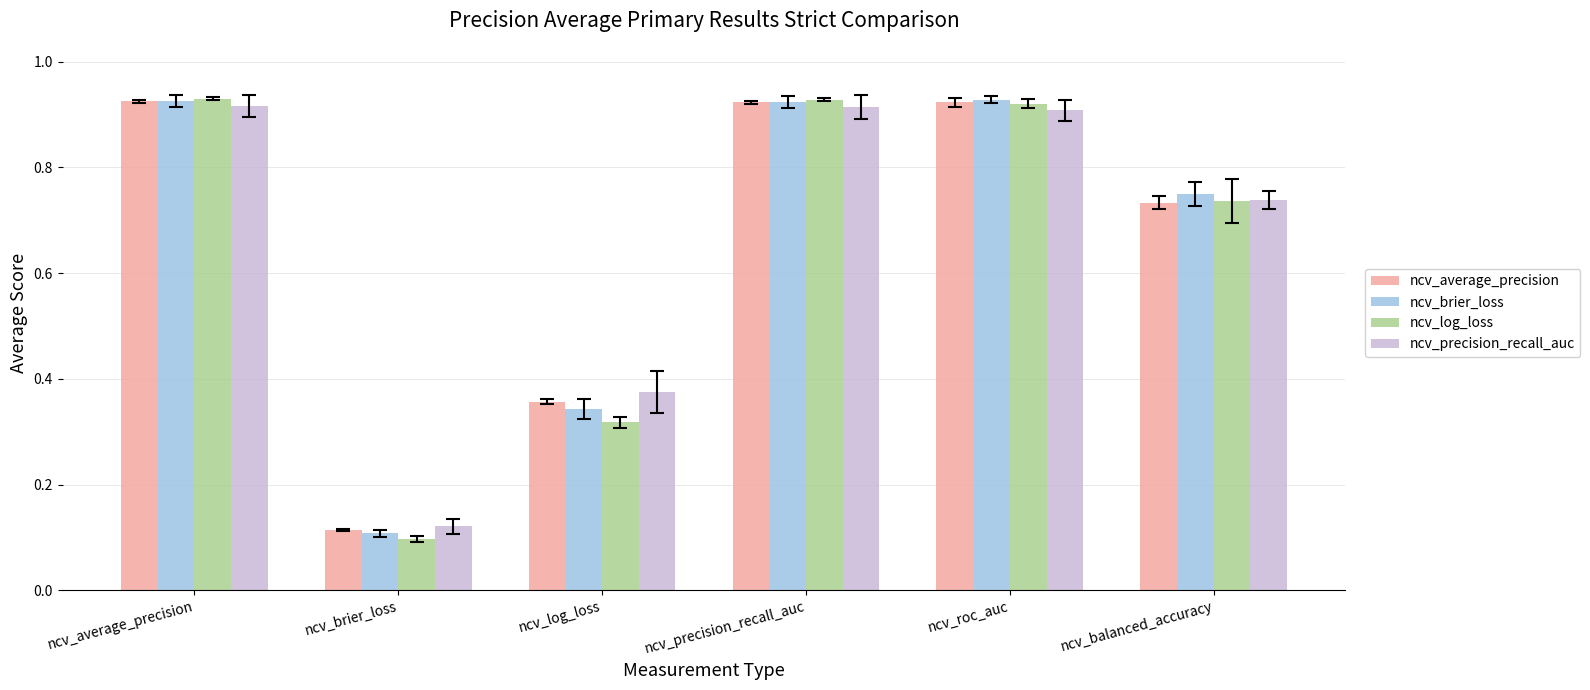

What is the sum of the ncv_brier_loss values at ncv_roc_auc and ncv_precision_recall_auc?

1.9